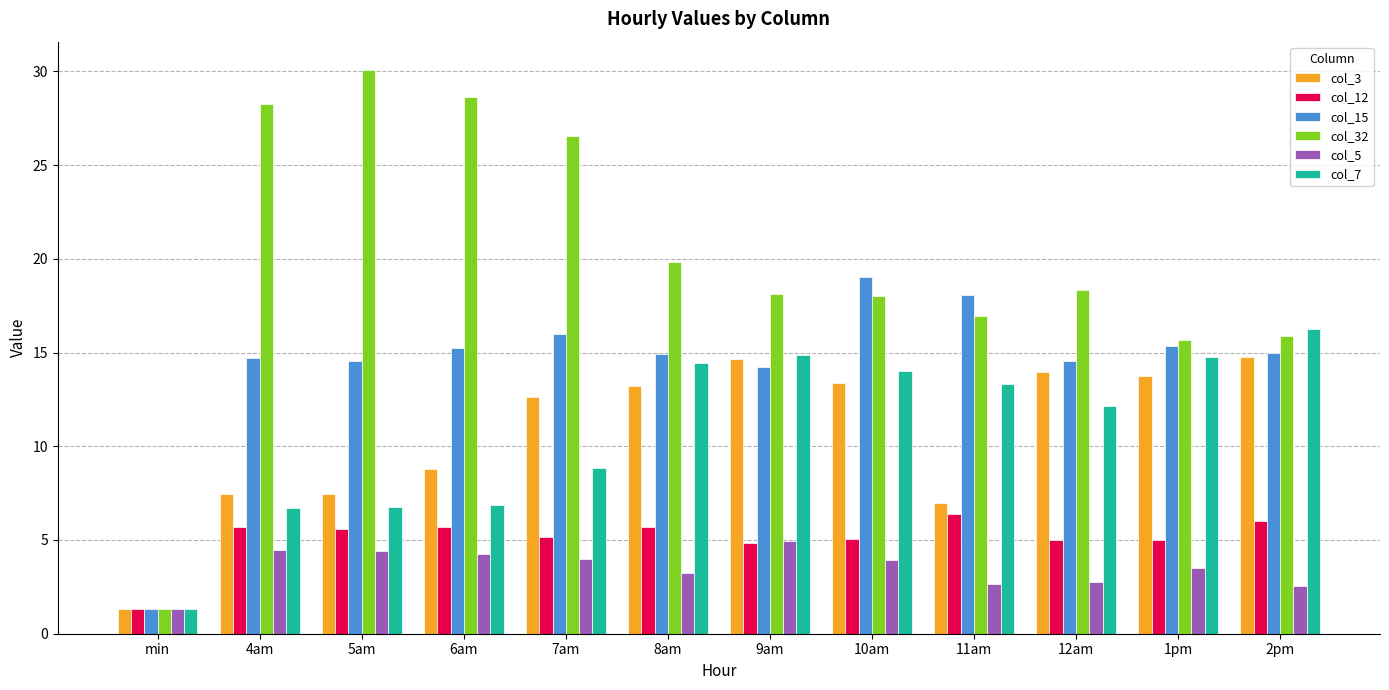

What position from the right is 11am?

4